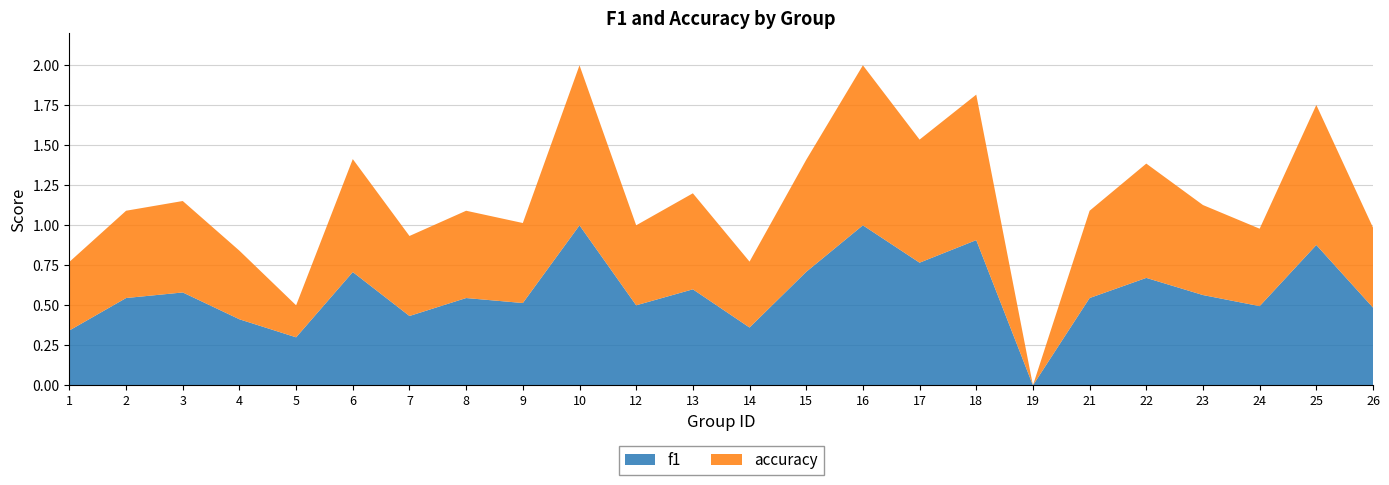

Reading left to right, transcribe all the data shown in this chart.

f1: 1=0.3	2=0.5	3=0.6	4=0.4	5=0.3	6=0.7	7=0.4	8=0.5	9=0.5	10=1.0	12=0.5	13=0.6	14=0.4	15=0.7	16=1.0	17=0.8	18=0.9	19=0.0	21=0.5	22=0.7	23=0.6	24=0.5	25=0.9	26=0.5
accuracy: 1=0.4	2=0.5	3=0.6	4=0.4	5=0.2	6=0.7	7=0.5	8=0.5	9=0.5	10=1.0	12=0.5	13=0.6	14=0.4	15=0.7	16=1.0	17=0.8	18=0.9	19=0.0	21=0.5	22=0.7	23=0.6	24=0.5	25=0.9	26=0.5